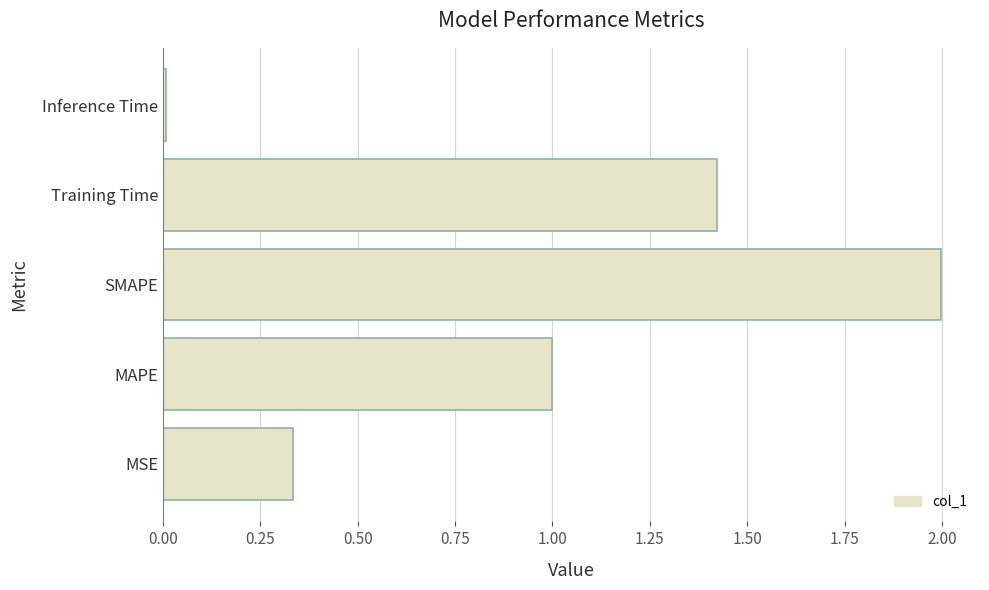

Which label corresponds to the largest value in the chart?

SMAPE